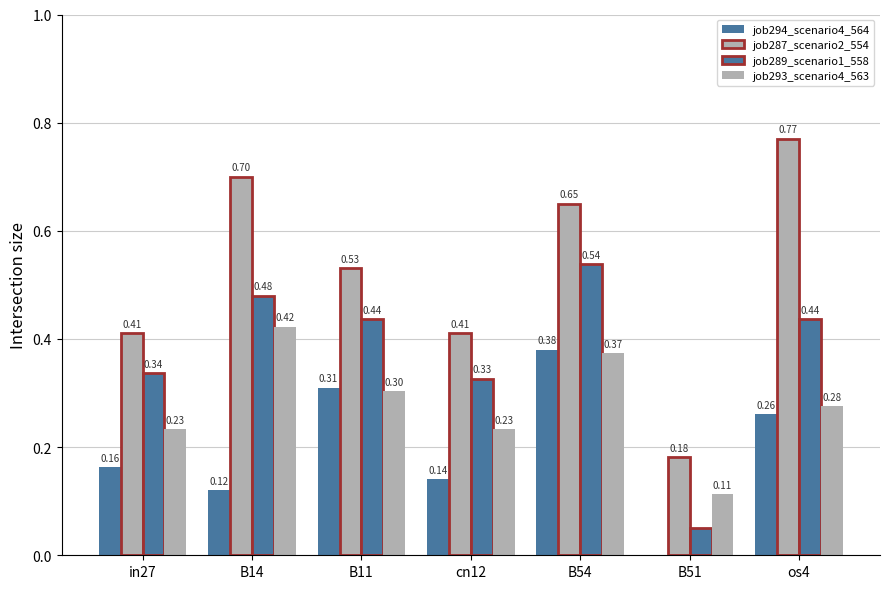

What position from the left is cn12?

4